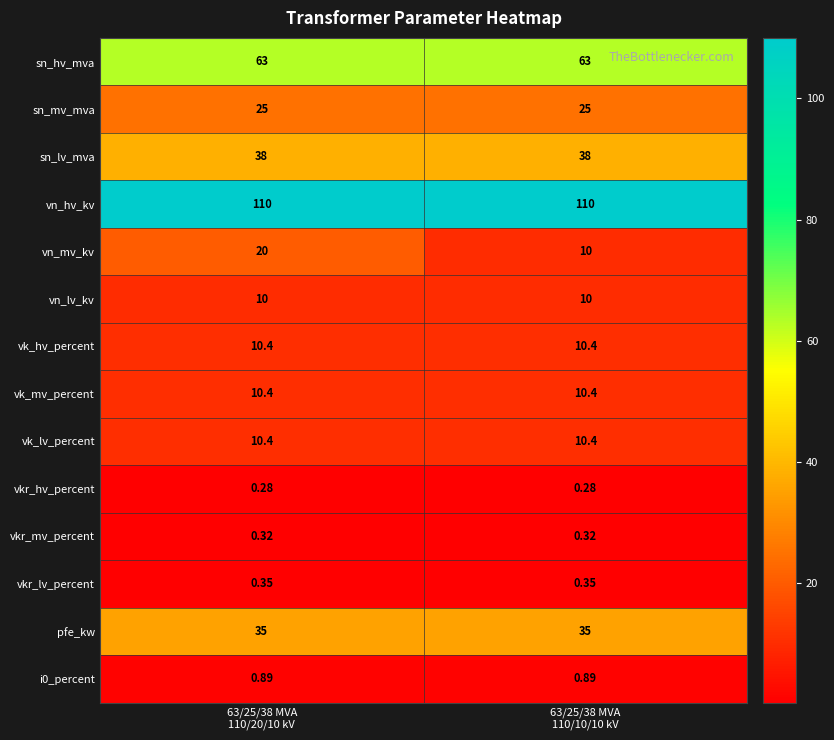

Count the number of categories in the chart.

2